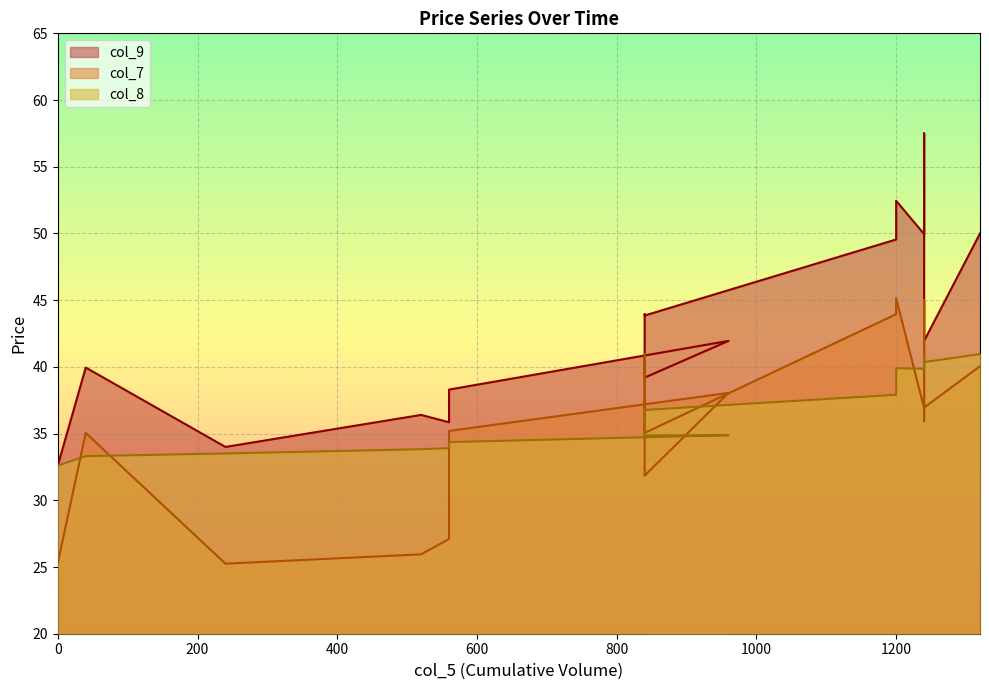

At how many categories does at least one series exceed 29?

20